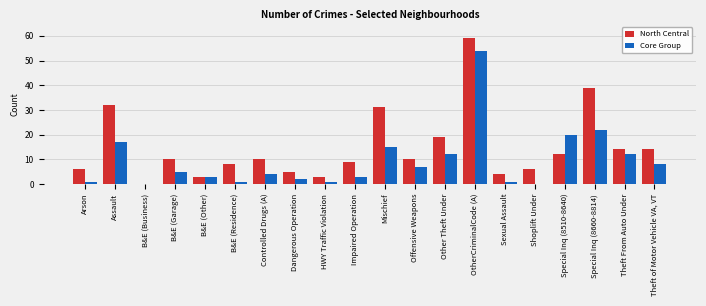

What is the average value of the North Central series?

15